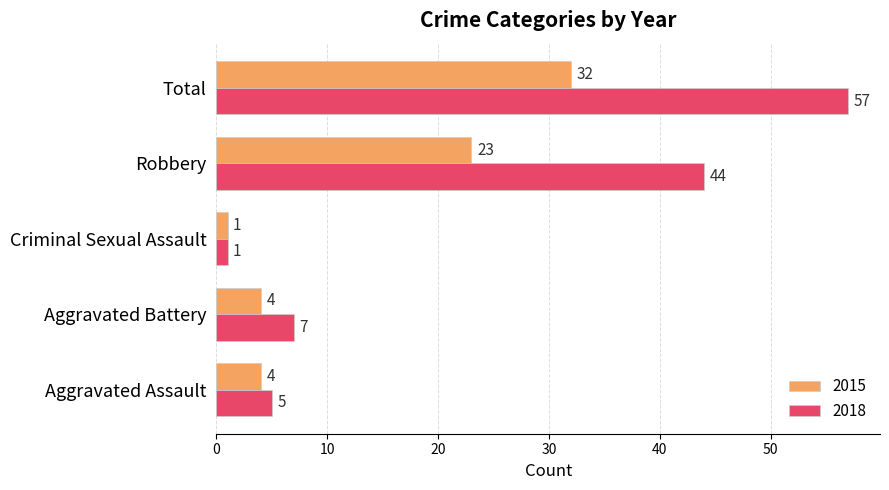

What is the total value across all series at Aggravated Battery?

11